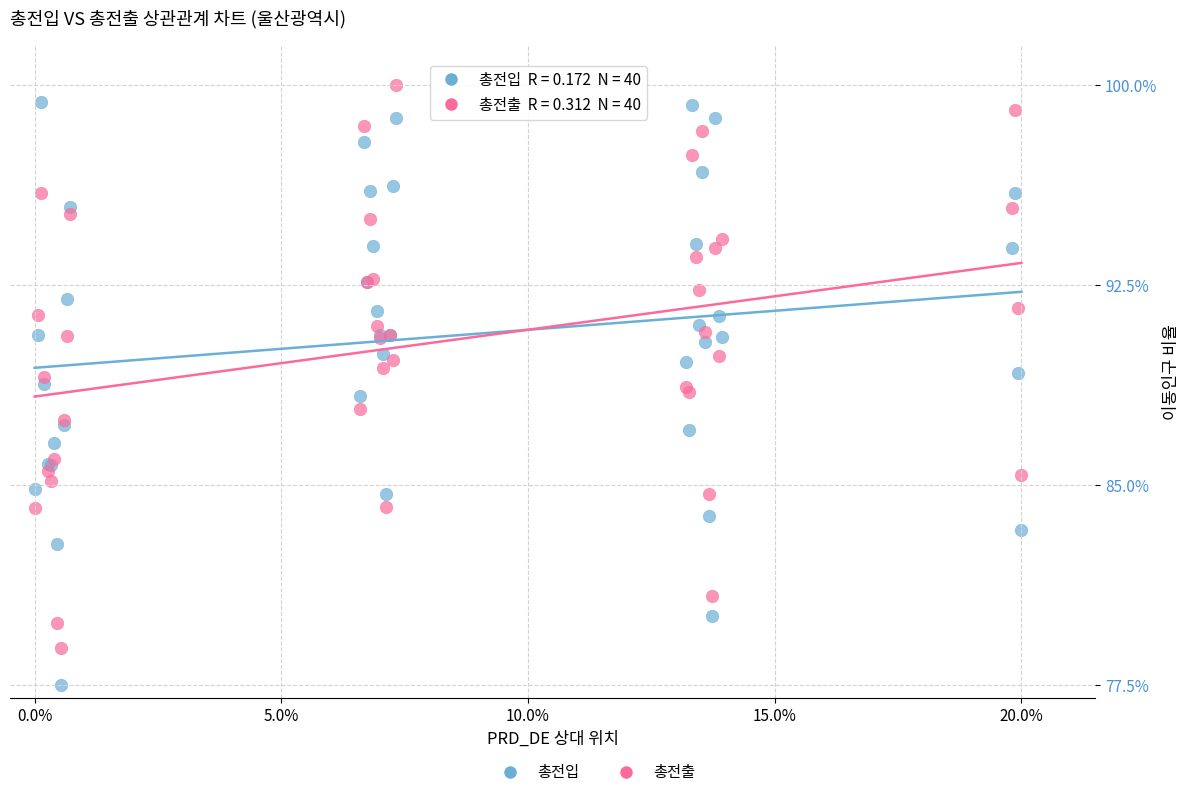

What is the X range (max minus min) for the scatter plot?

20.0